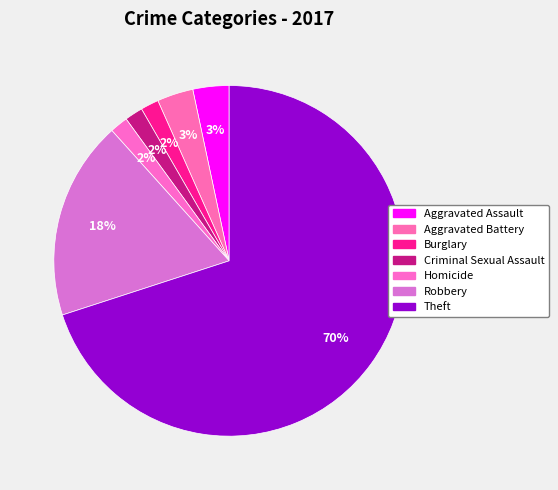

How many segments does this pie chart have?

7